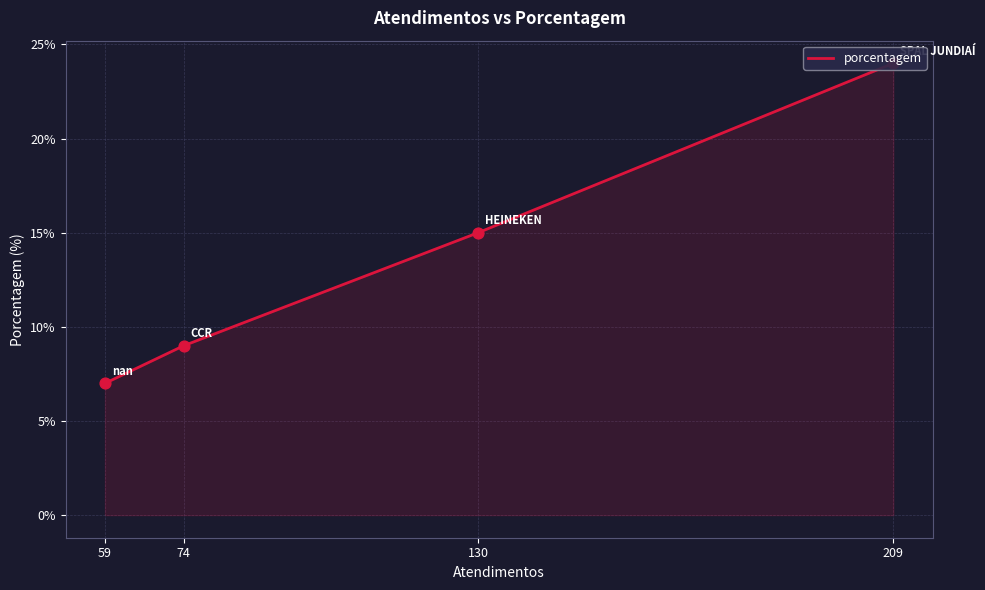

Between 59 and 130, which is larger?

130